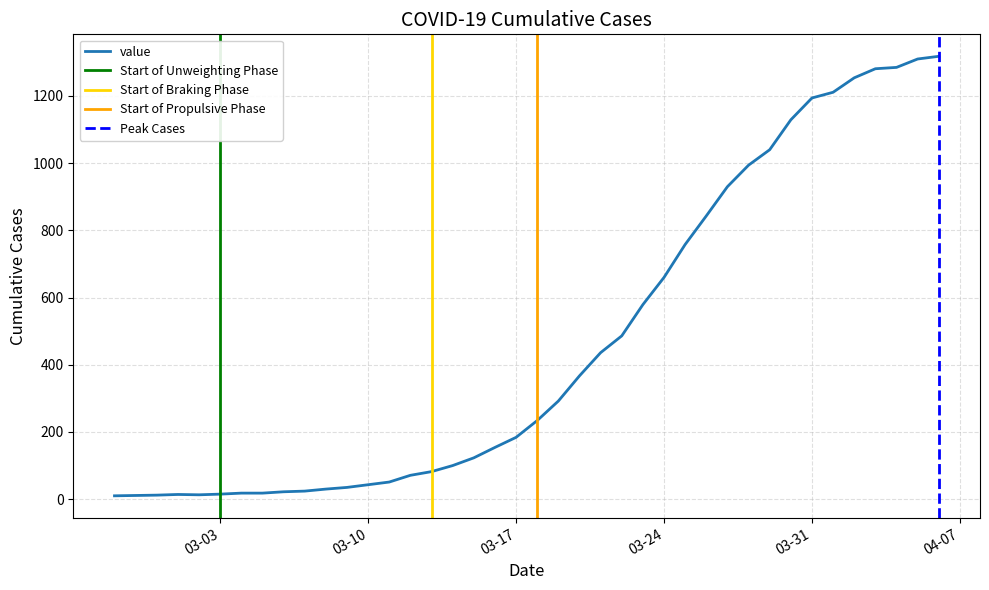

Does the chart have visible grid lines?

Yes